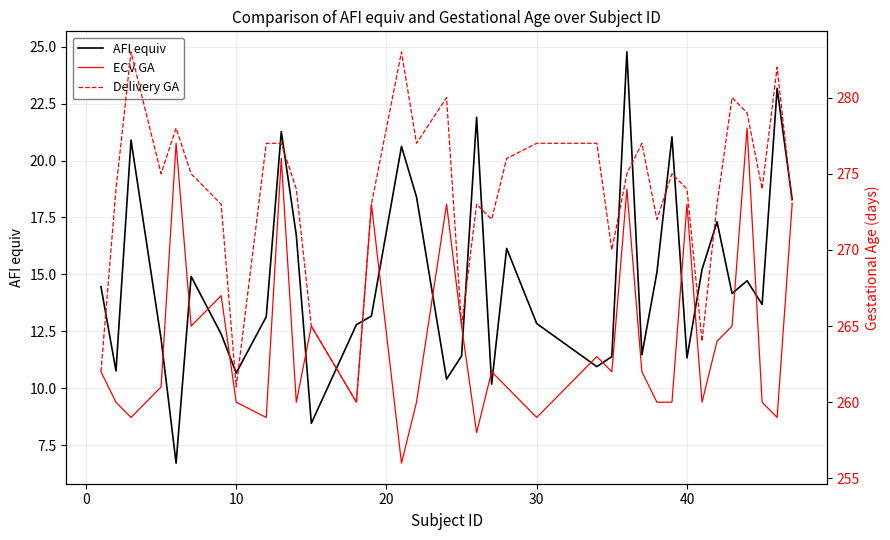

What is the highest value of the AFI equiv series?

24.8